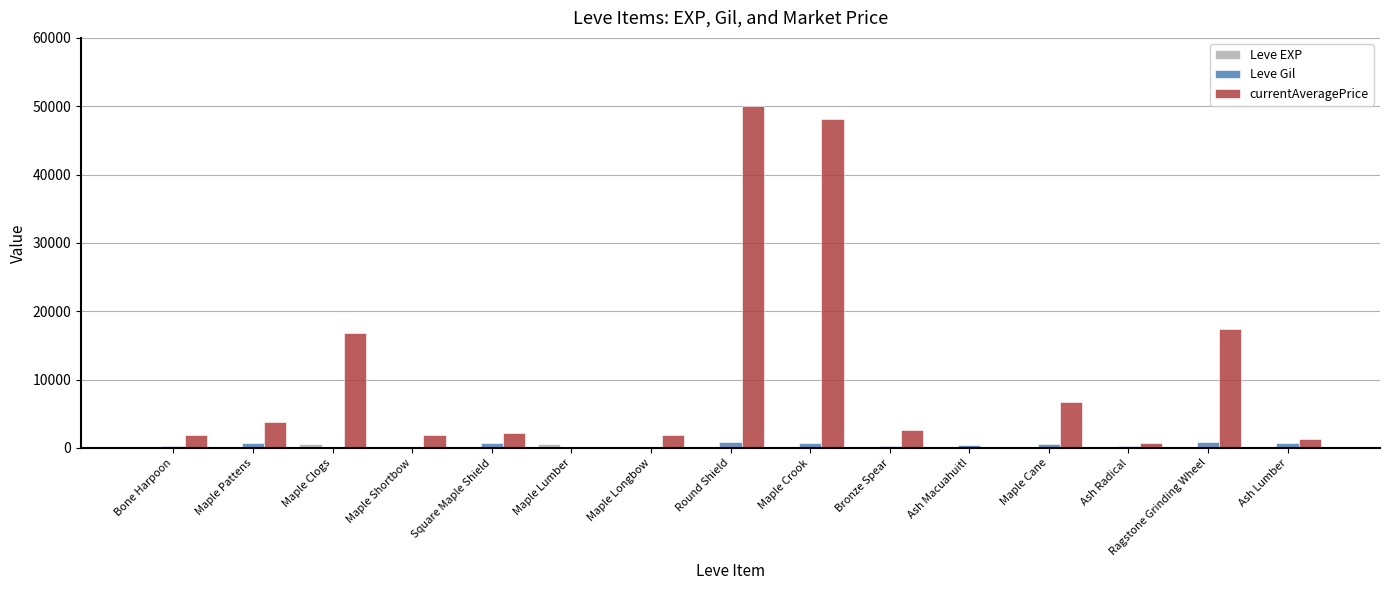

Which series has the largest total across all categories?

currentAveragePrice